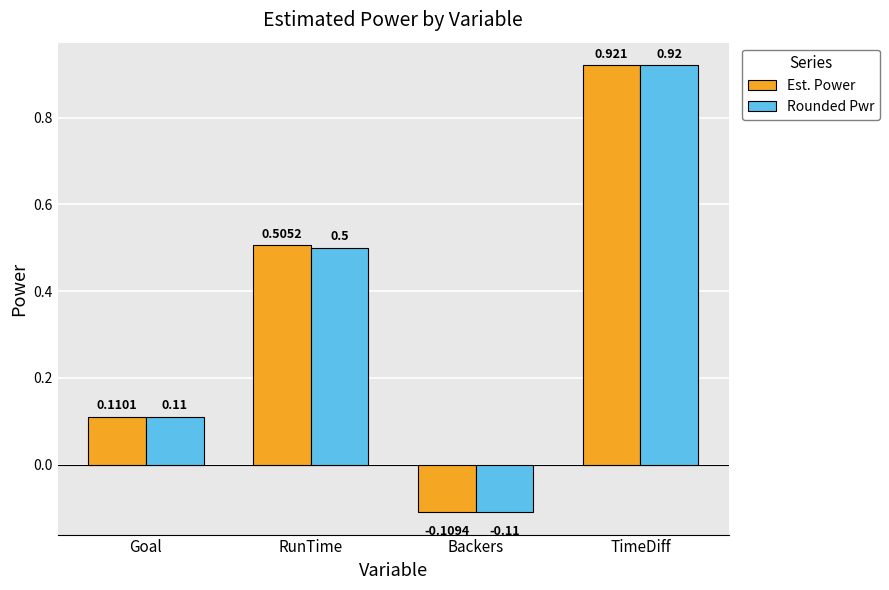

List the series in order of their overall mean, lowest first.

Rounded Pwr, Est. Power